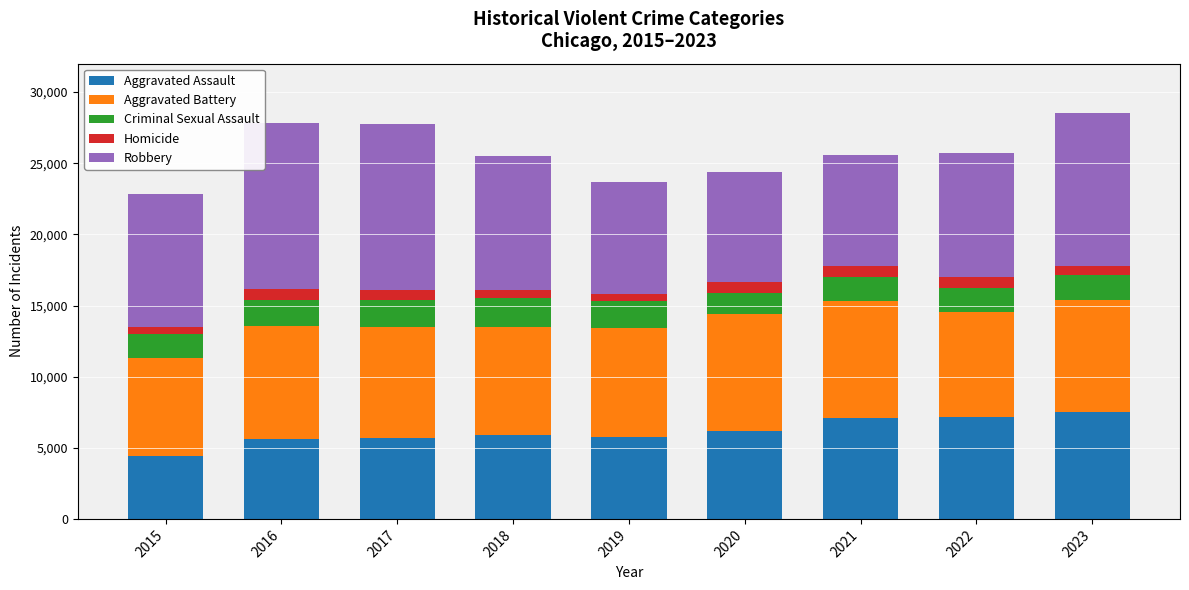

What is the minimum value for Aggravated Assault?

4412